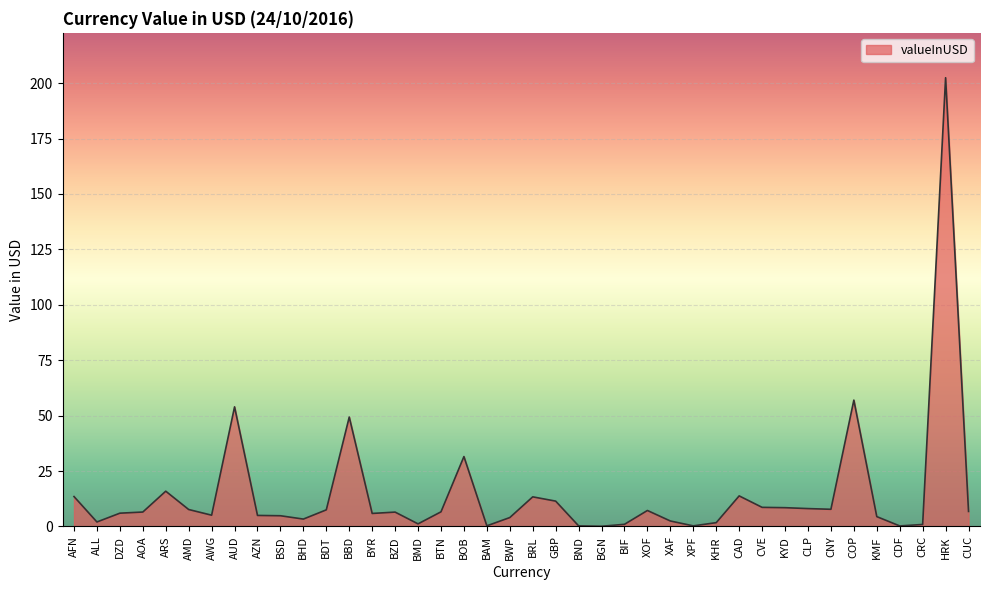

What is the difference between the values at XOF and BRL?

6.2